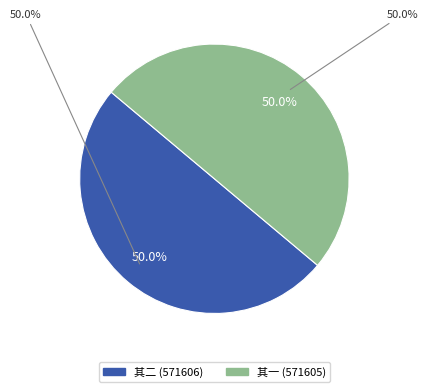

Count the number of slices in the pie.

2